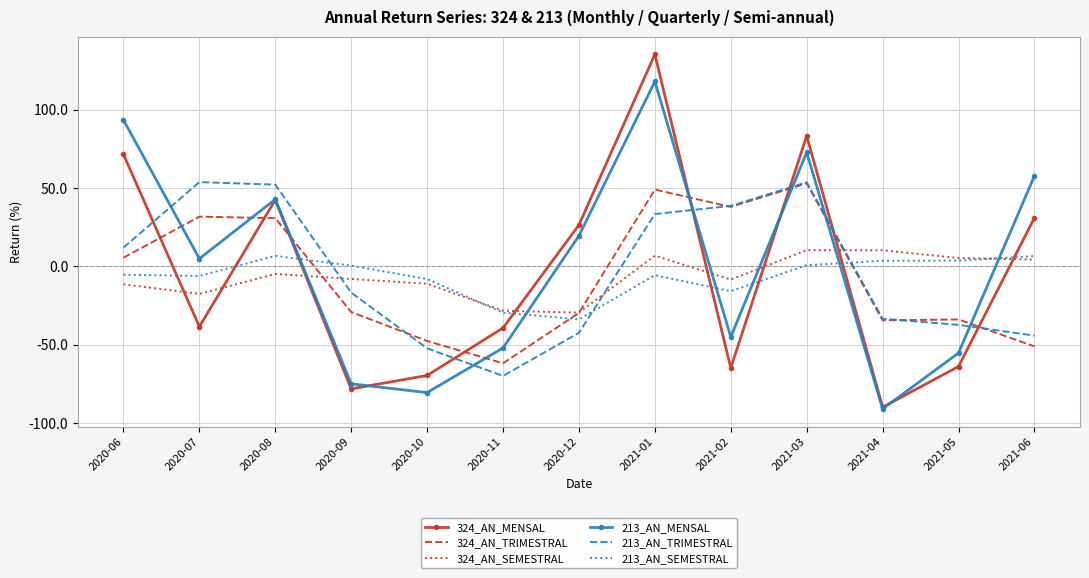

Where is the first local maximum for 213_AN_SEMESTRAL?

2020-08